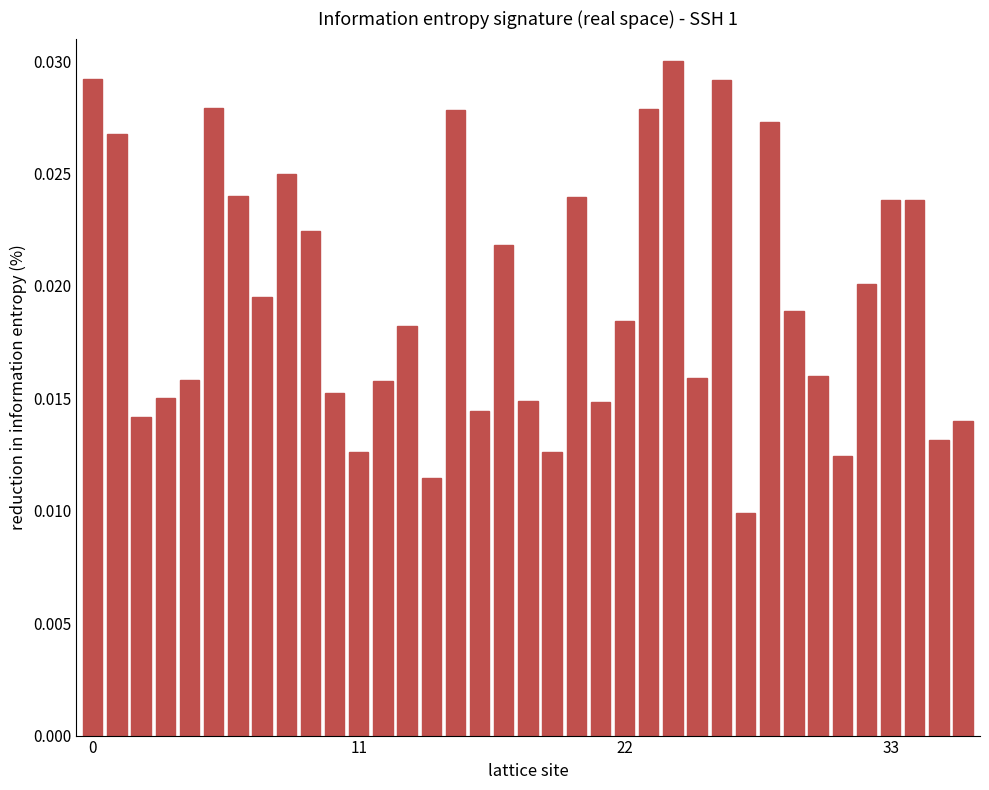

How many values are between 0 and 1?

37